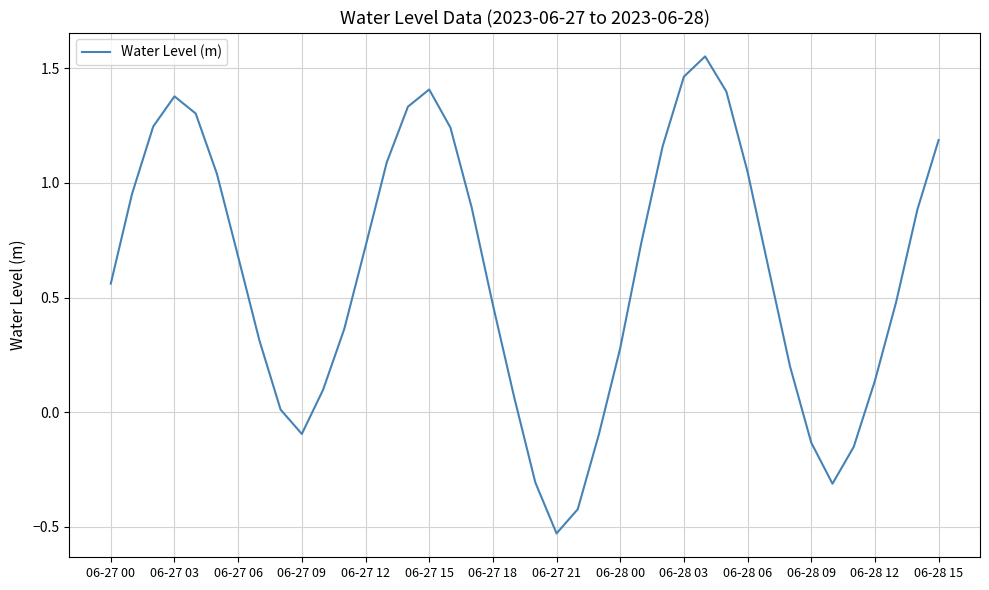

Is it true that the value at 06-28 03 is 0.4?

False